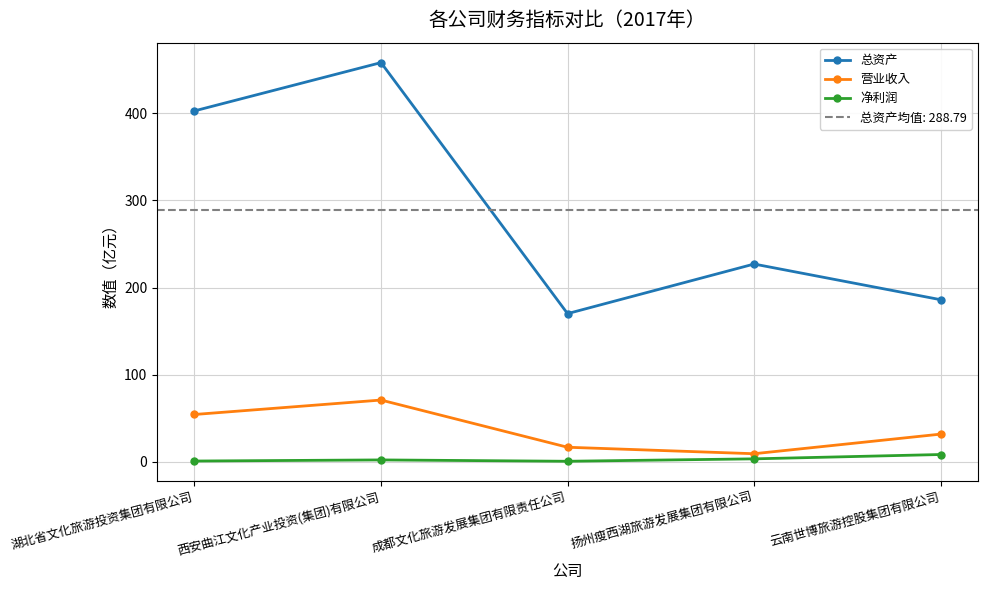

Rank the categories by 总资产 value from lowest to highest.

成都文化旅游发展集团有限责任公司, 云南世博旅游控股集团有限公司, 扬州瘦西湖旅游发展集团有限公司, 湖北省文化旅游投资集团有限公司, 西安曲江文化产业投资(集团)有限公司